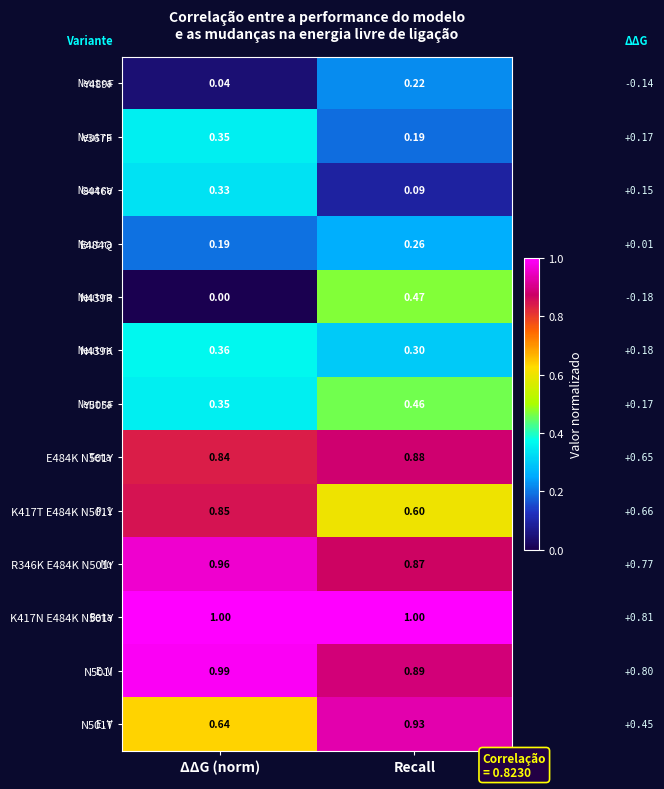

What is the spread (max minus min) of values at ΔΔG (norm)?

1.0